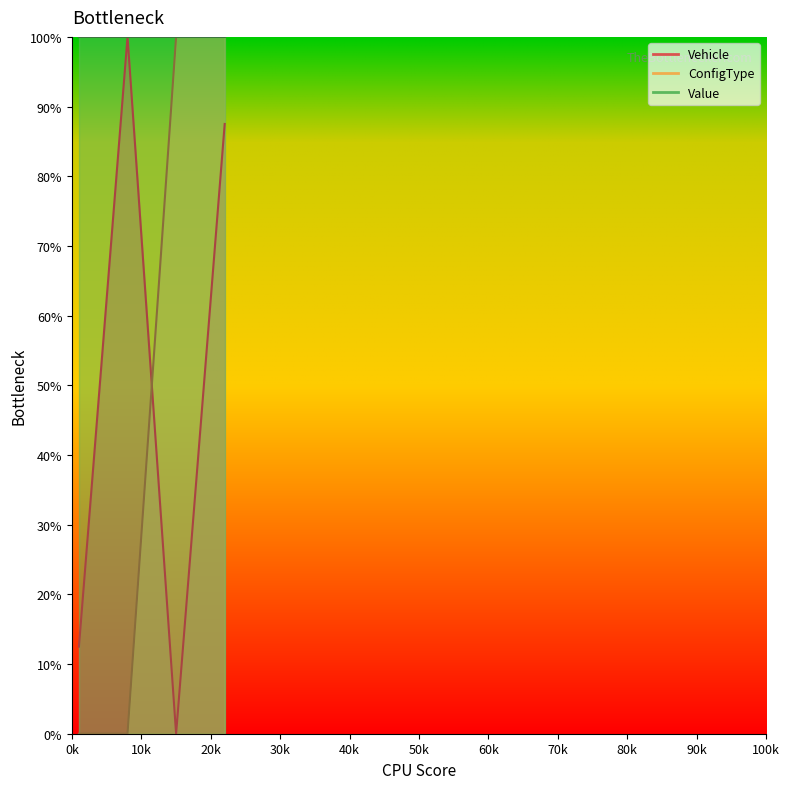

Does the chart have visible grid lines?

No